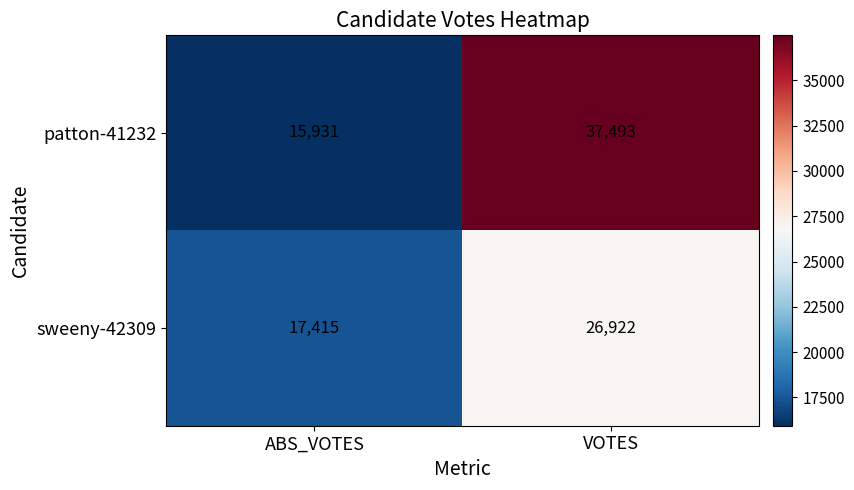

What is the total value across all series at VOTES?

64415